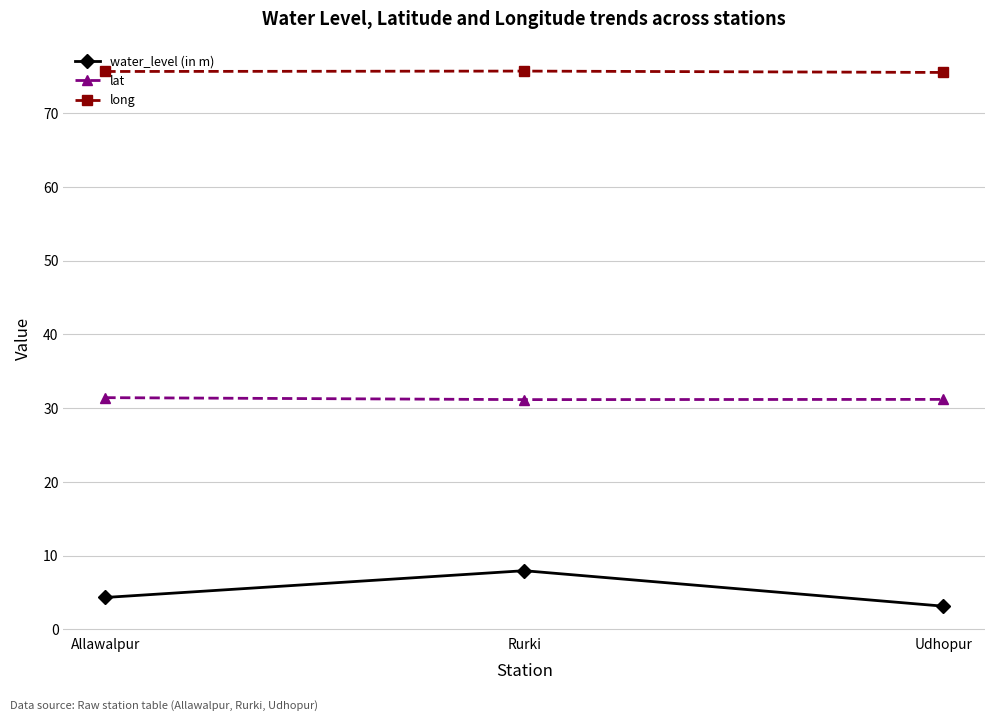

What is the difference between the maximum and minimum values in the lat series?

0.3